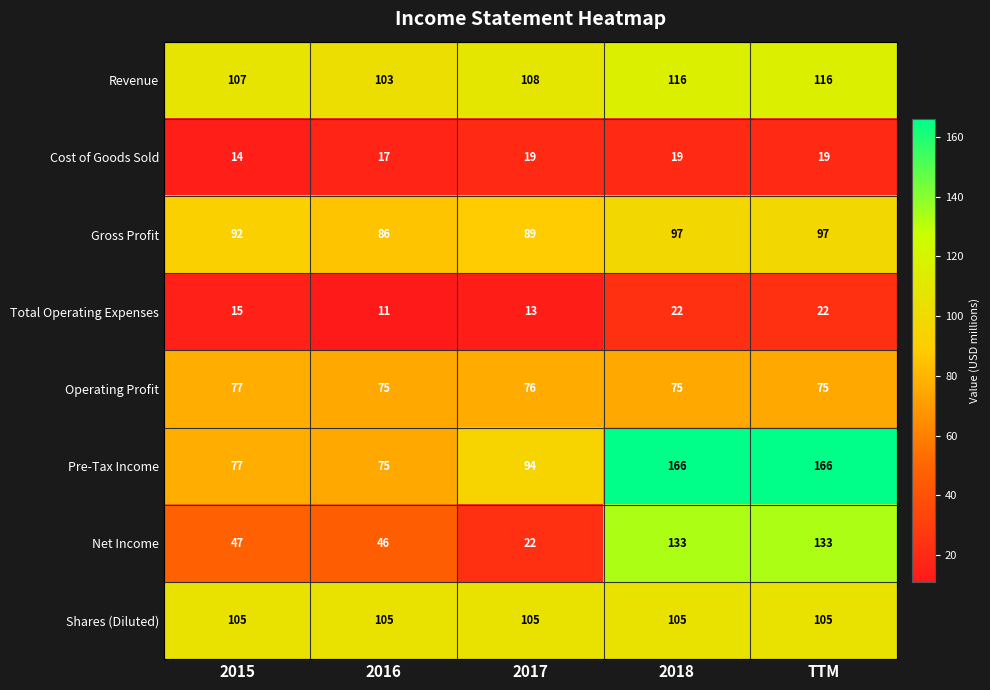

What is the difference between the highest and lowest values at 2017?

95